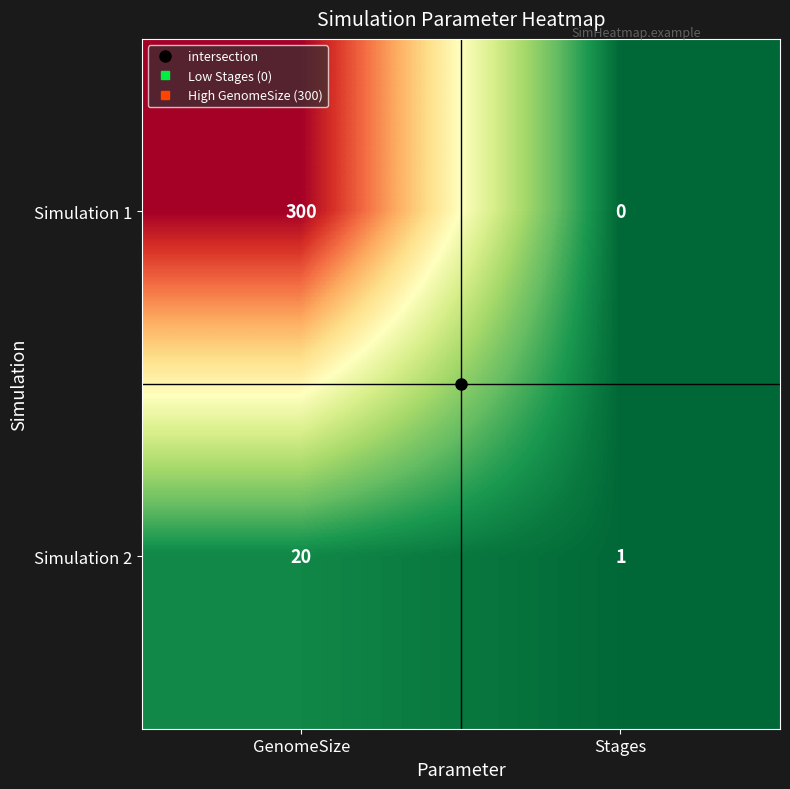

Which series has the largest total across all categories?

Simulation 1